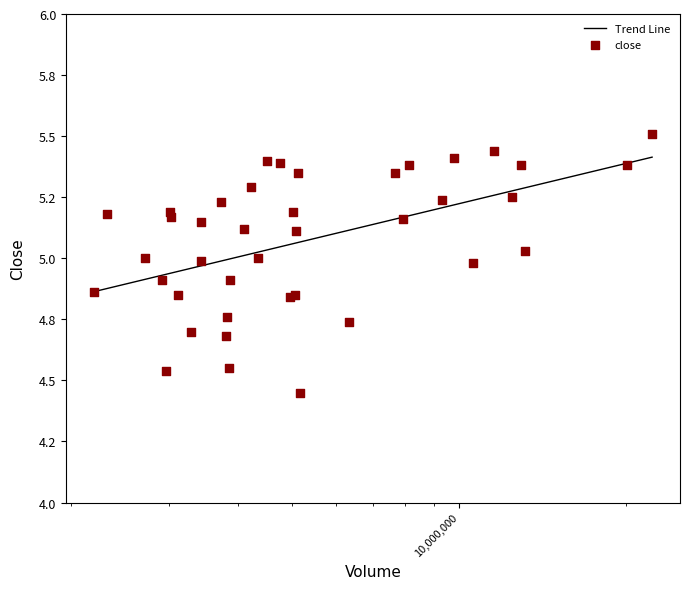

Approximately how many times larger is the value at 2011-01-27 compared to 2011-02-17?

0.9